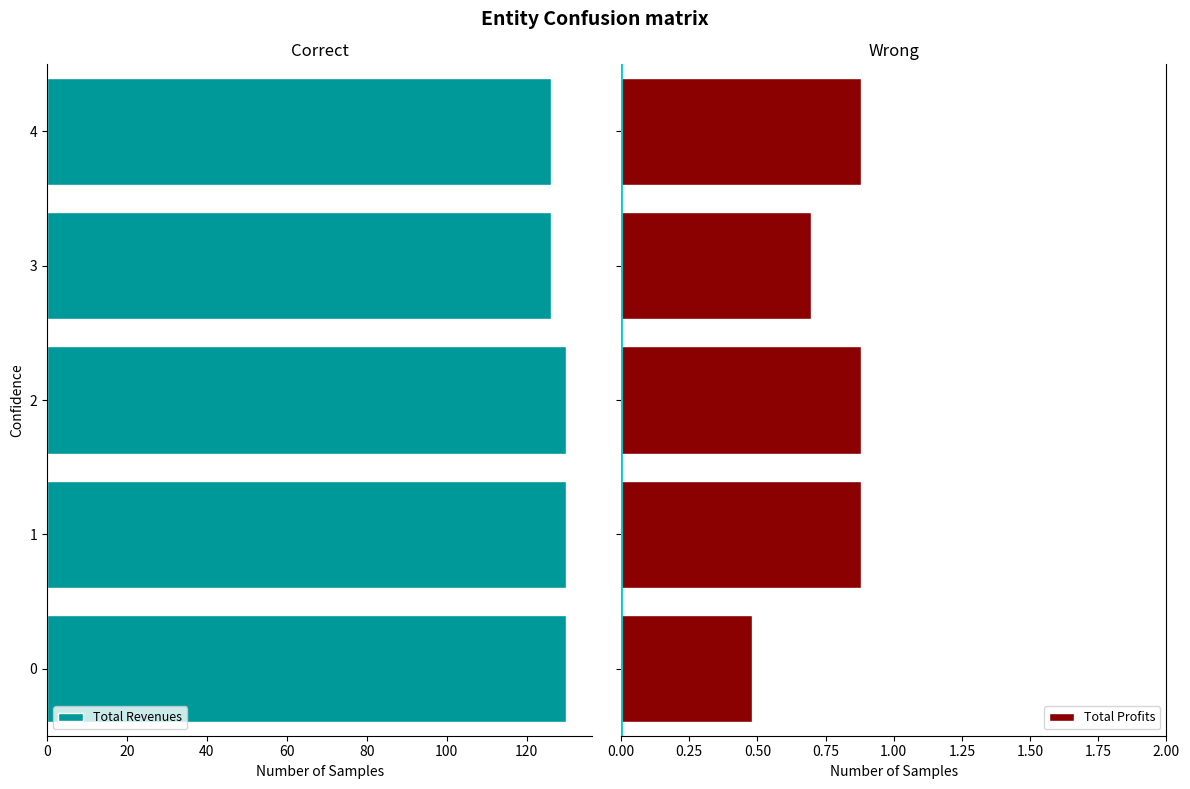

Are the bars grouped side by side (vs. stacked)?

Yes